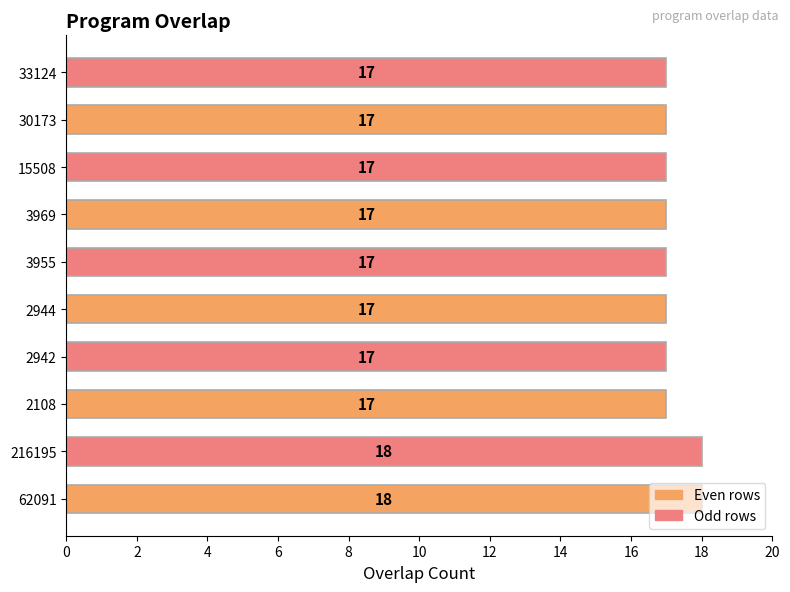

Approximately how many times larger is the value at 3955 compared to 2108?

1.0